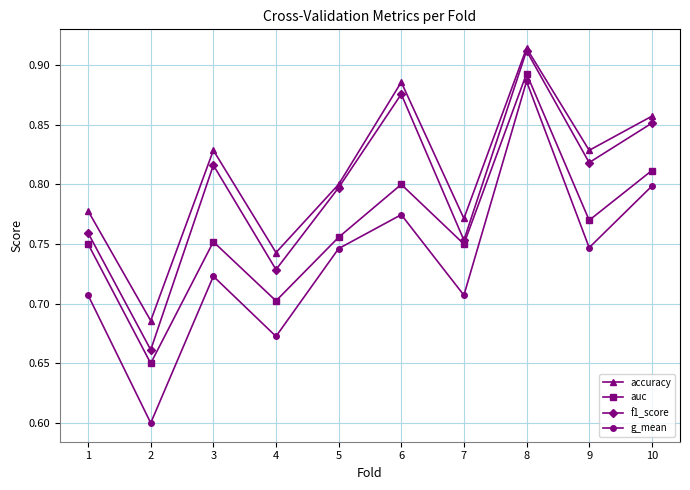

Is the value of accuracy at 7 greater than the value of auc at 2?

Yes